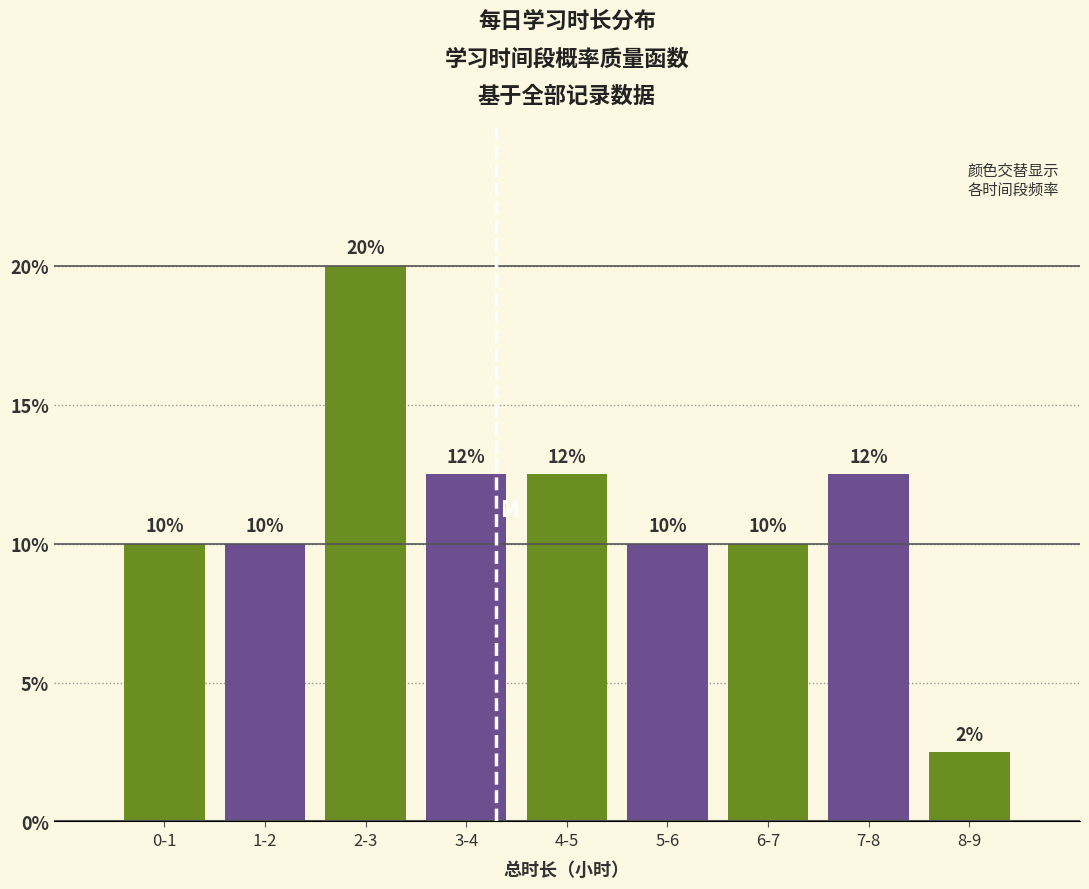

Does the chart contain any negative values?

No